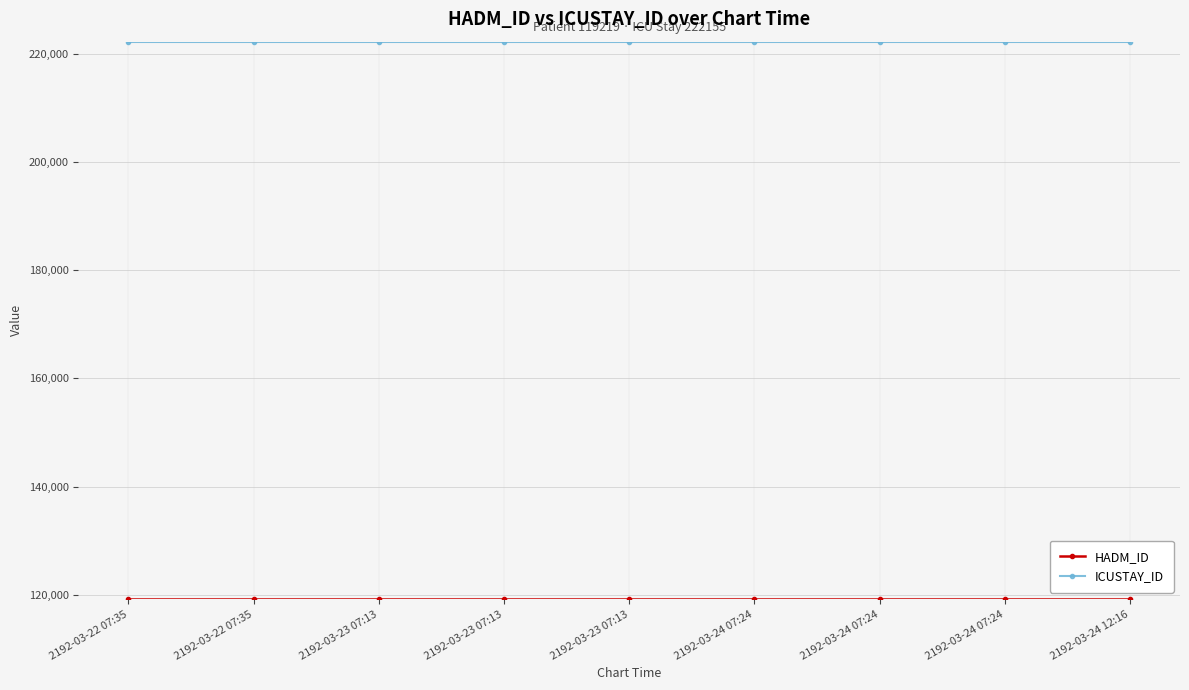

Which series changed the most between 2192-03-22 07:35 and 2192-03-24 07:24?

HADM_ID